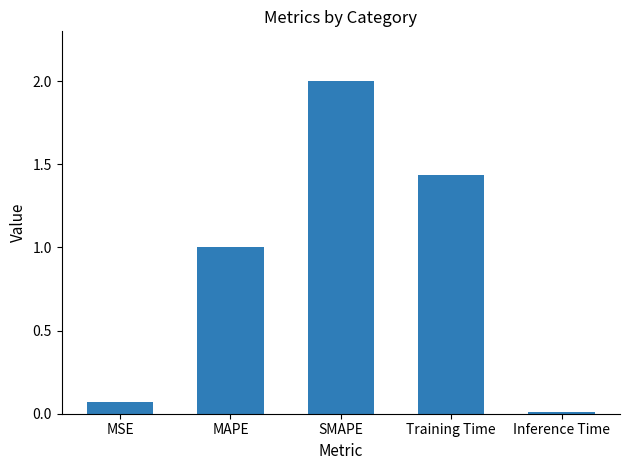

List the labels in order of value, smallest first.

Inference Time, MSE, MAPE, Training Time, SMAPE